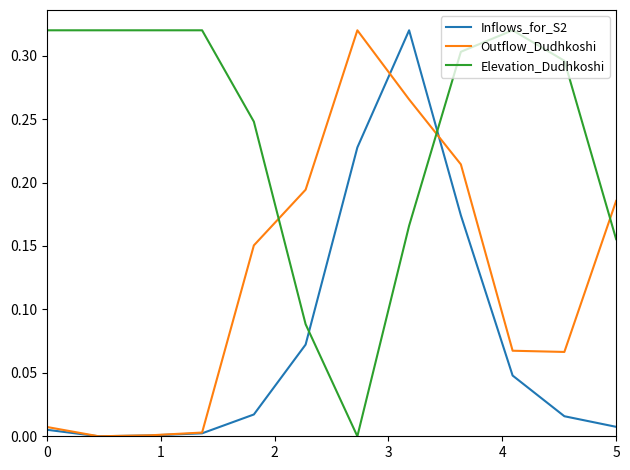

Rank the series by their average value, from lowest to highest.

Inflows_for_S2, Outflow_Dudhkoshi, Elevation_Dudhkoshi